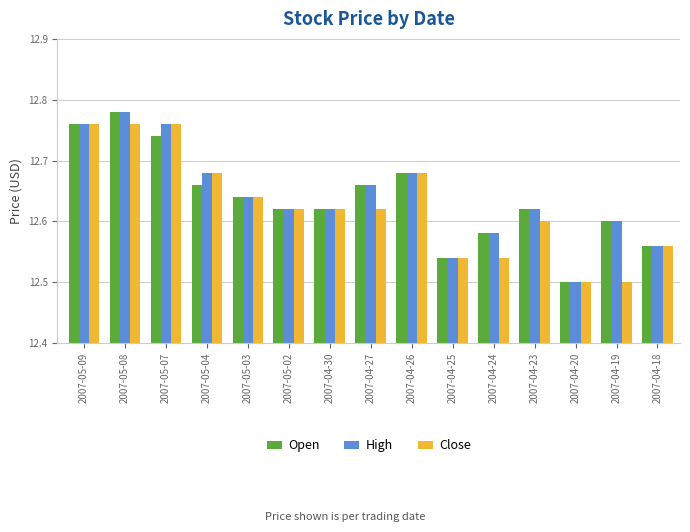

How many categories are shown in the chart?

15